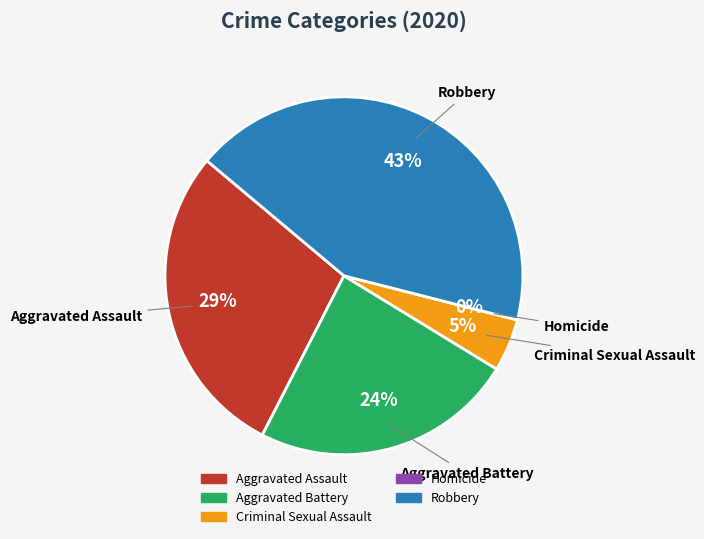

Which category has the smallest portion of the pie?

Homicide